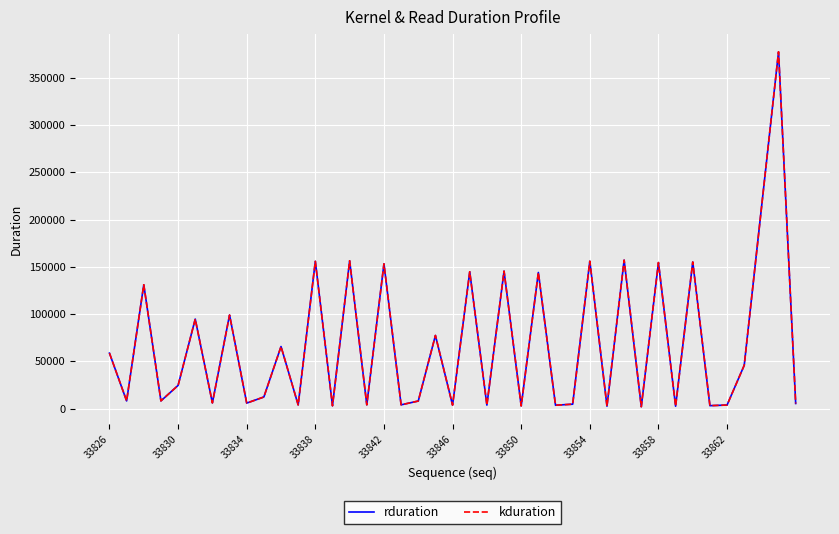

What is the maximum value for rduration?

377376